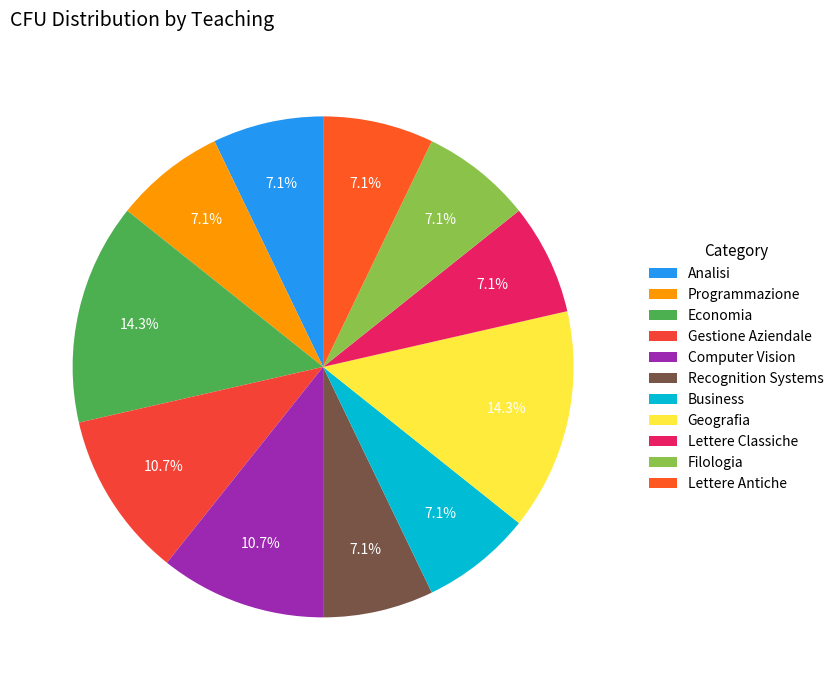

What is the ratio of the value at Programmazione to the value at Filologia?

1.0